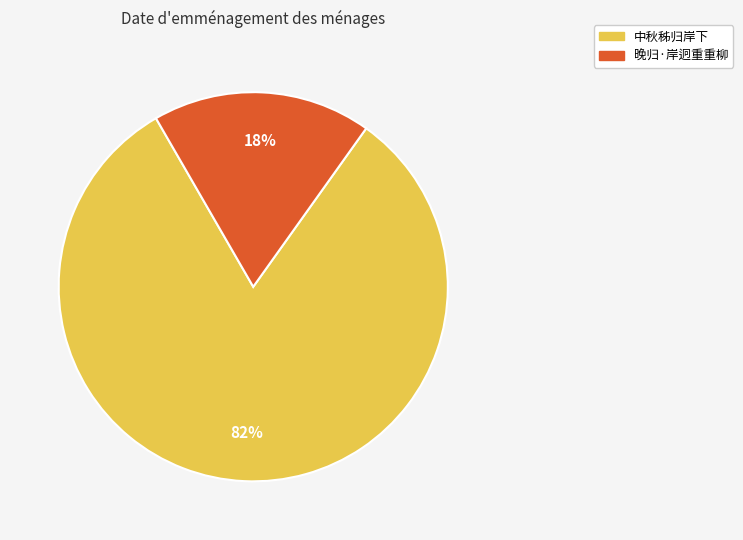

Which category has the biggest portion of the pie?

中秋秭归岸下